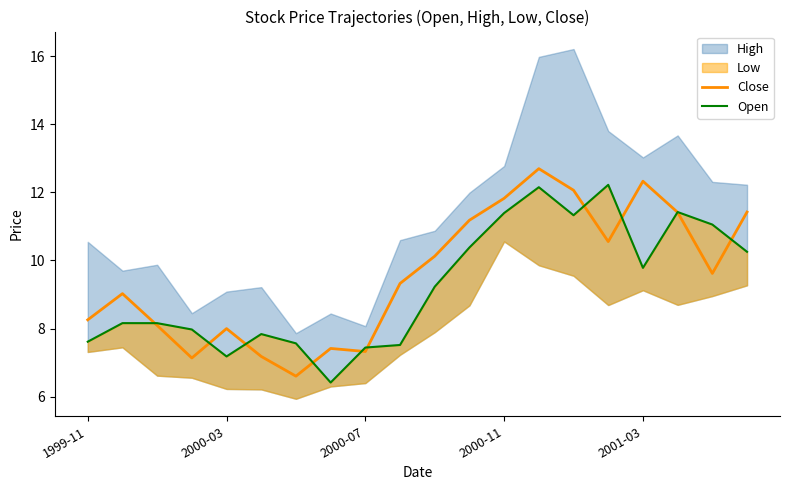

True or false: Close has more than 0 interior local peaks.

True